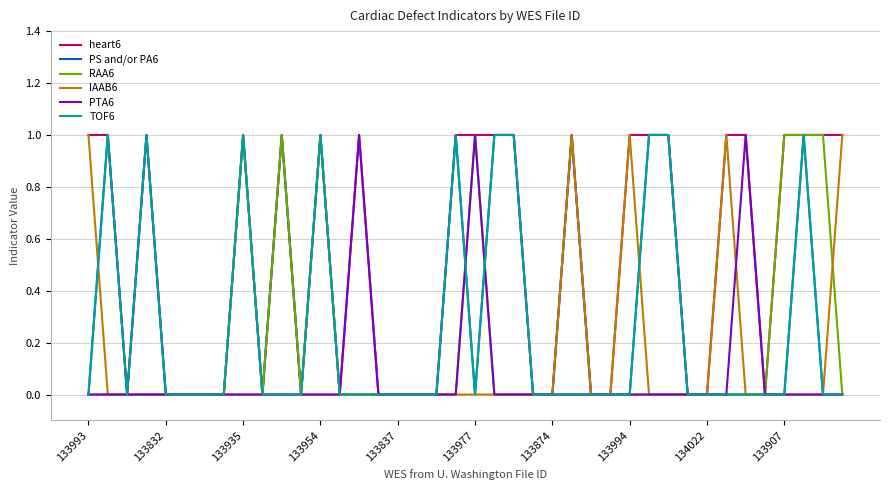

Which series has the largest total across all categories?

heart6